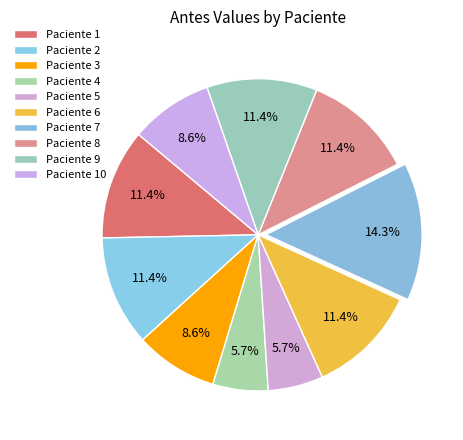

Count the number of slices in the pie.

10